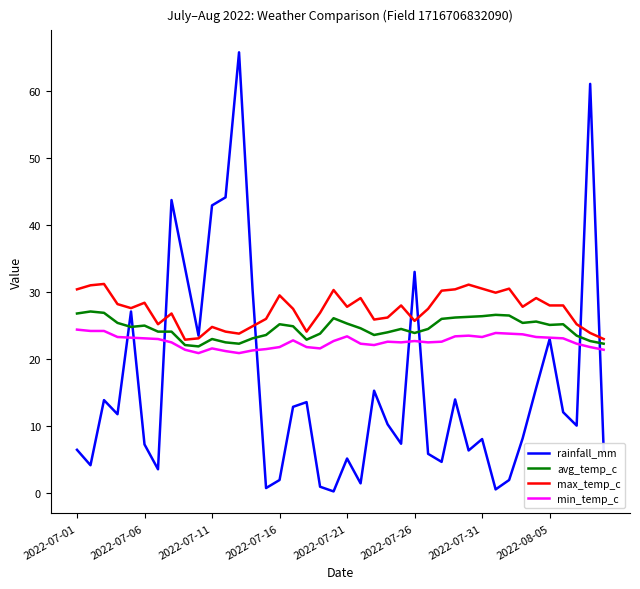

True or false: min_temp_c and avg_temp_c intersect in this chart.

False